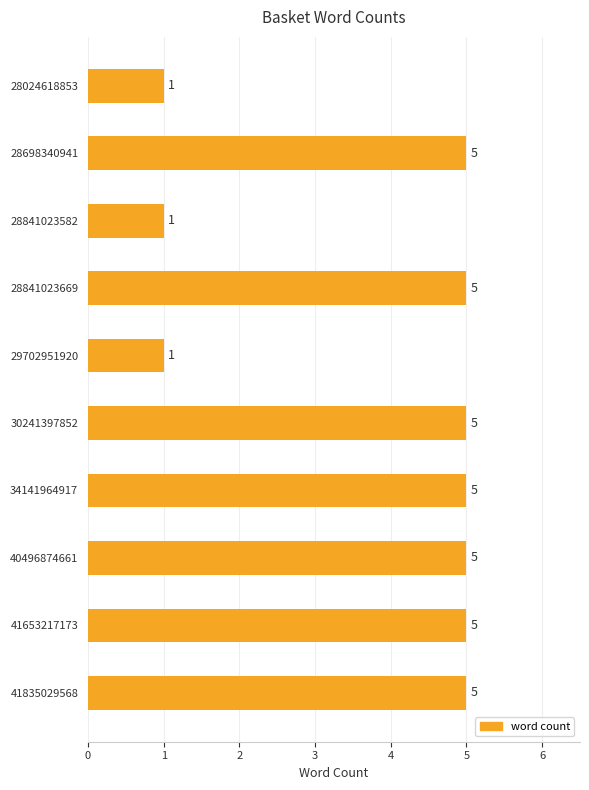

How many values are below 5?

3